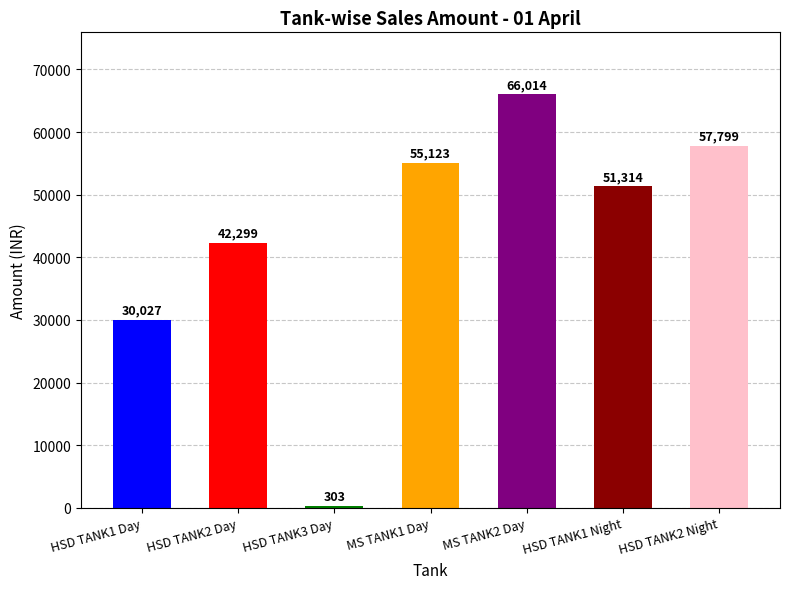

The value at HSD TANK1 Day is 8956.3. True or false?

False